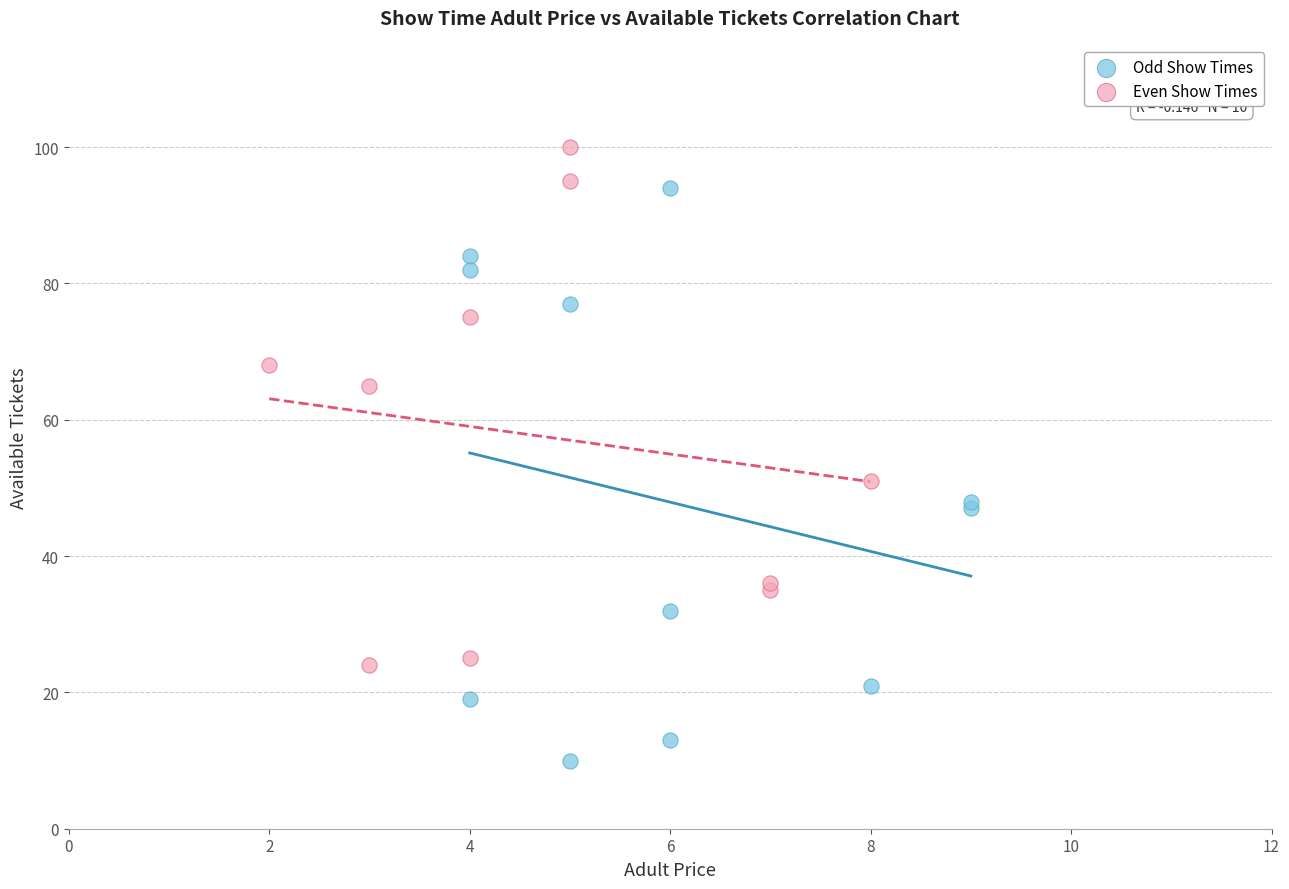

Which series contains the lowest Y value?

Odd Show Times